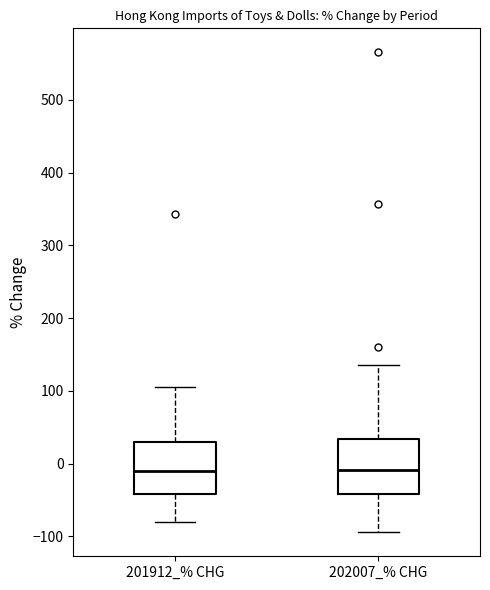

Reading left to right, read every box against the y-axis: the position of its median line, the range the box covers, and the ends of its whiskers. The values are not printed on the chart, so give them approximately, as read against the axis.

201912_% CHG: median -10, box -40 to 30, whiskers -80 to 110
202007_% CHG: median -10, box -40 to 30, whiskers -90 to 140